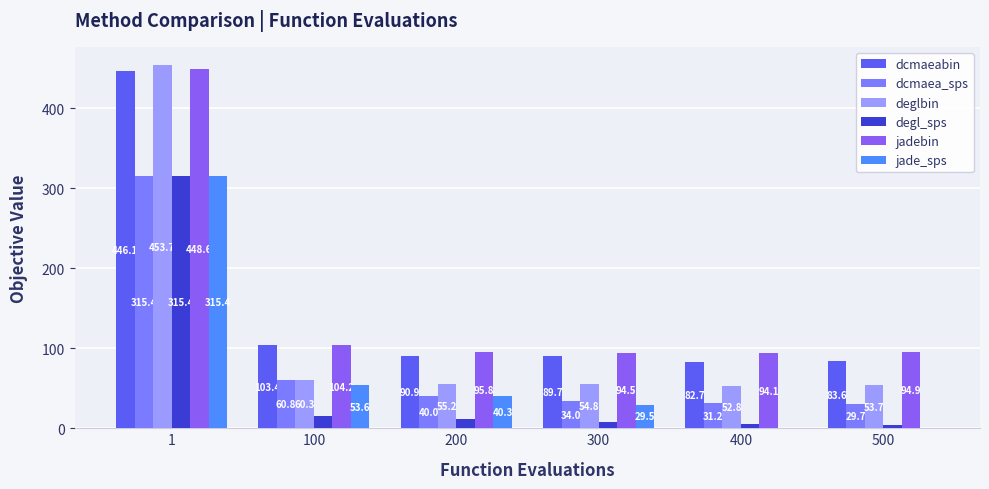

Which series changed the most between 400 and 500?

dcmaea_sps